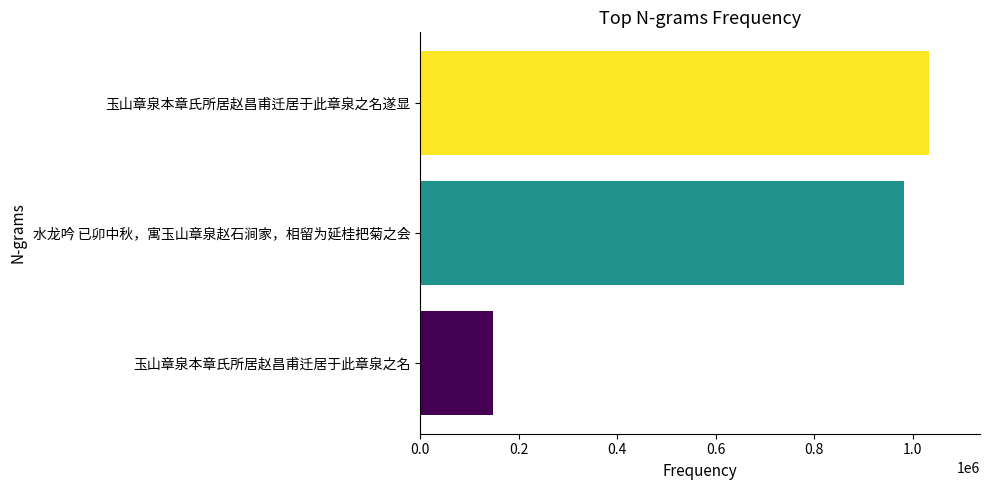

Count the number of data series in this chart.

1